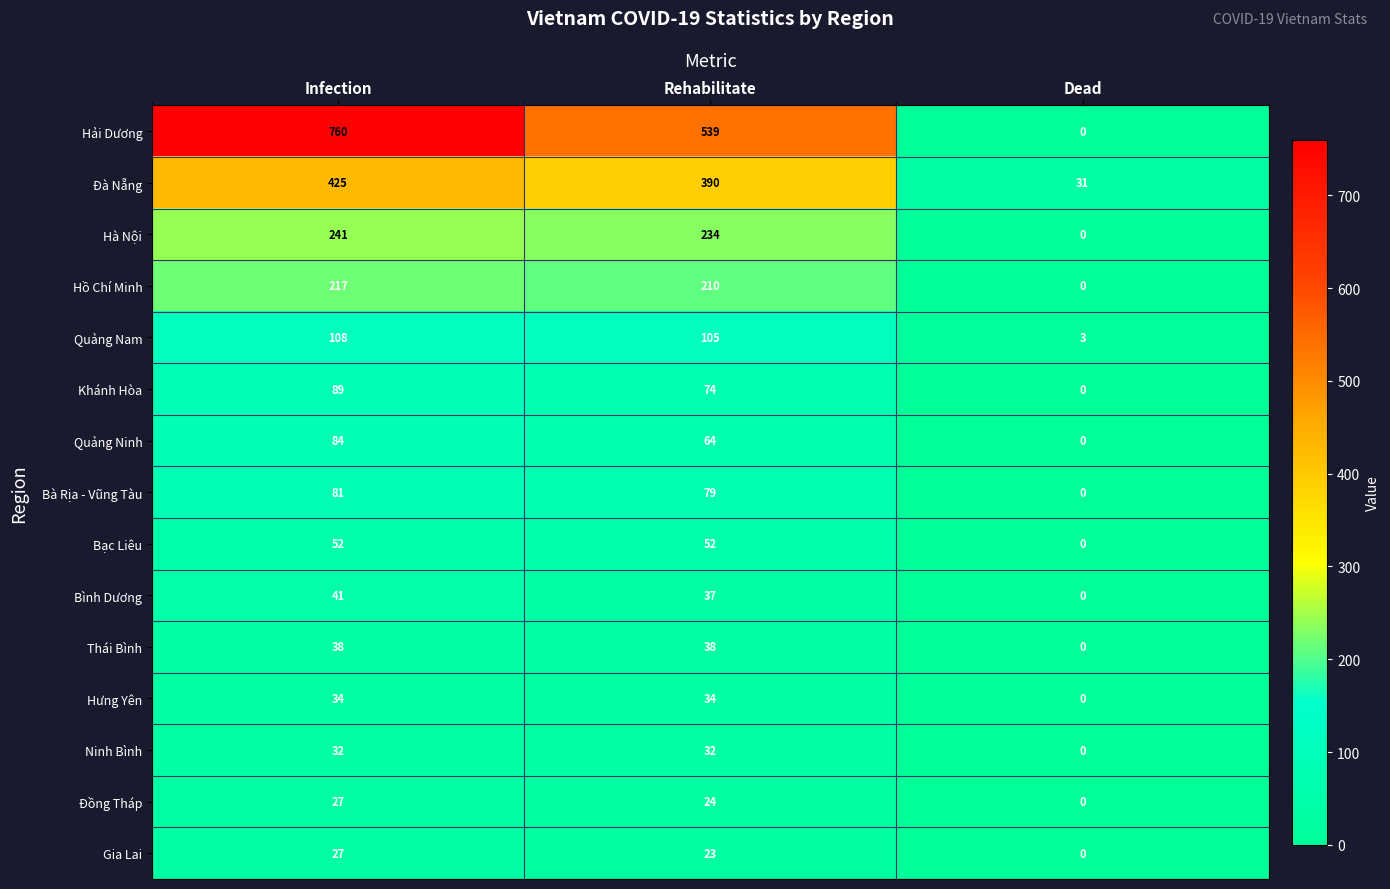

How many data points in Hưng Yên are less than 34?

1